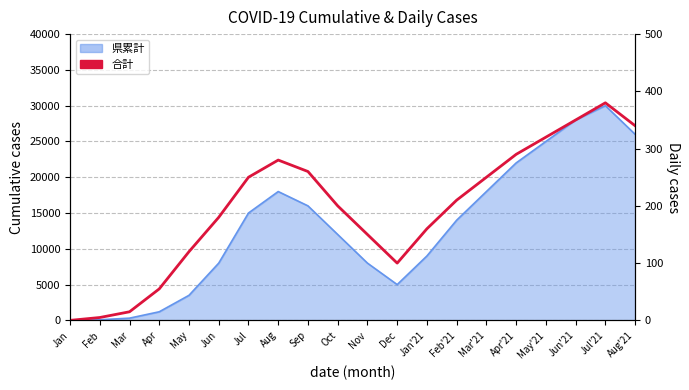

Rank the categories by value from highest to lowest.

Jul'21, Jun'21, Aug'21, May'21, Apr'21, Aug, Sep, Jul, Mar'21, Feb'21, Oct, Jun, Jan'21, Nov, May, Dec, Apr, Mar, Feb, Jan